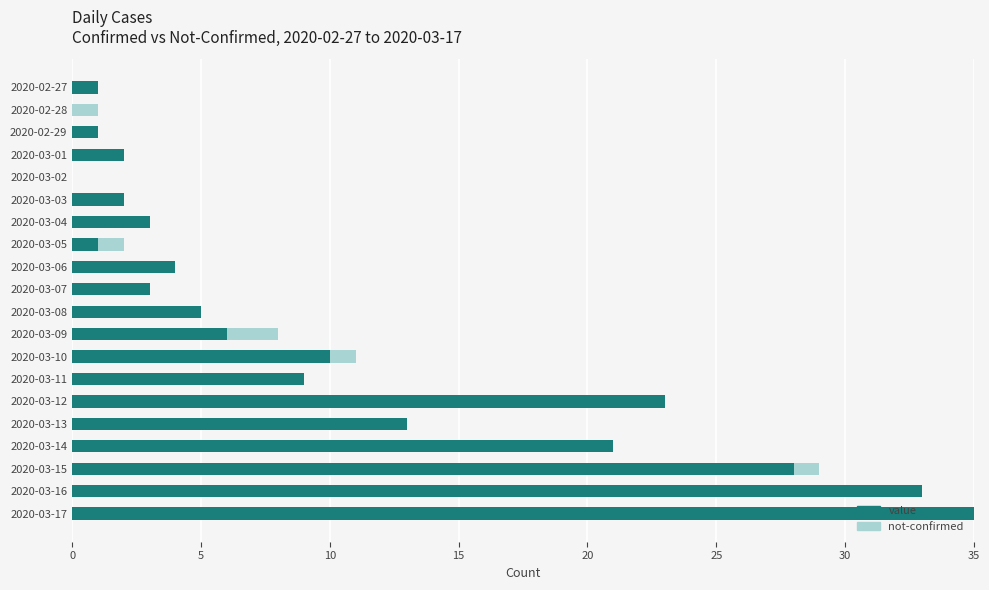

Is it true that value equals 28 at 2020-03-15?

True